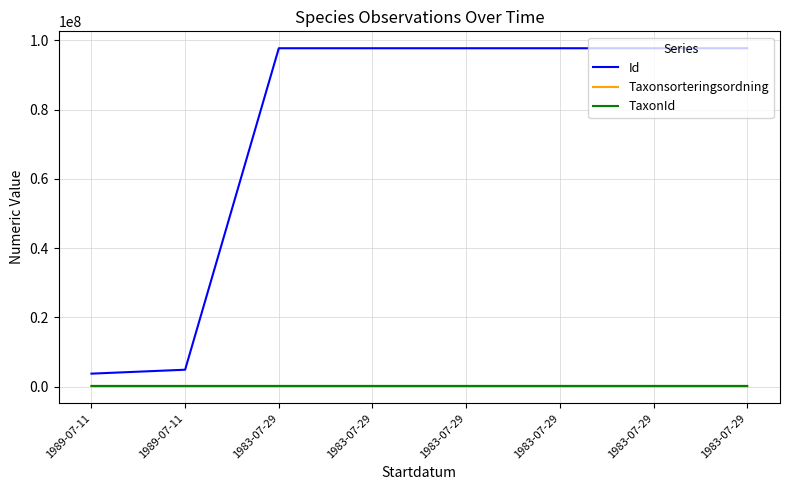

Count the number of data series in this chart.

3